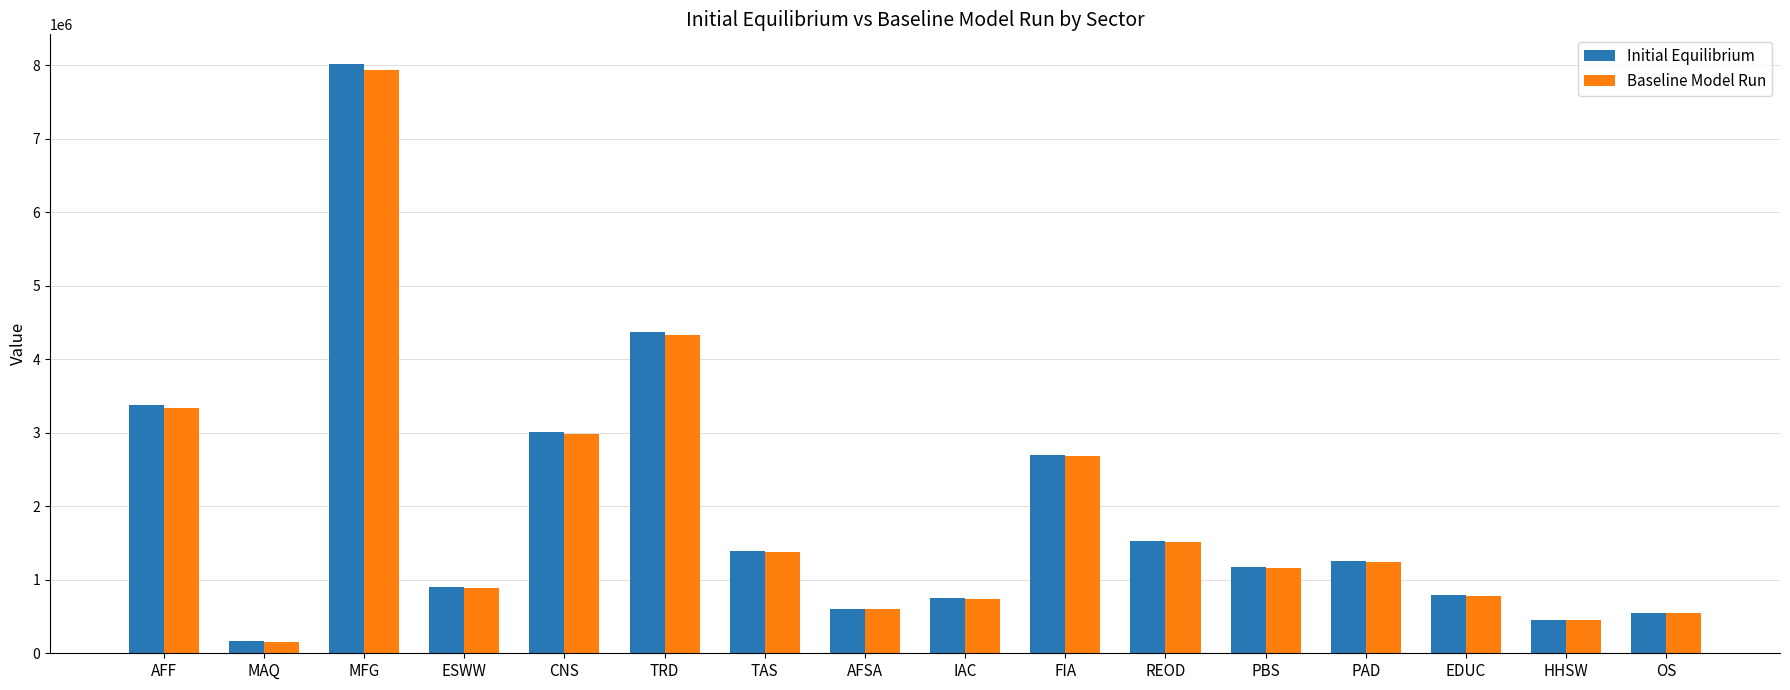

What is the total value across all series at IAC?

1488326.4